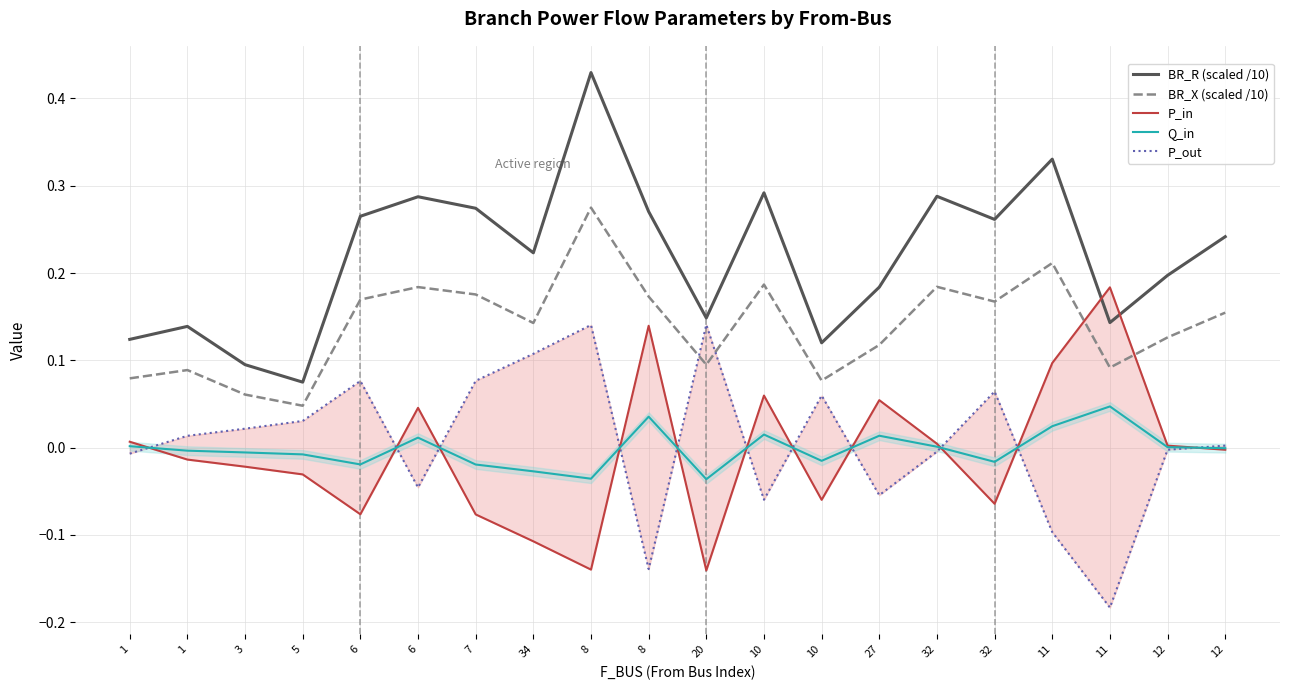

Which has a higher value, 7 or 10?

10